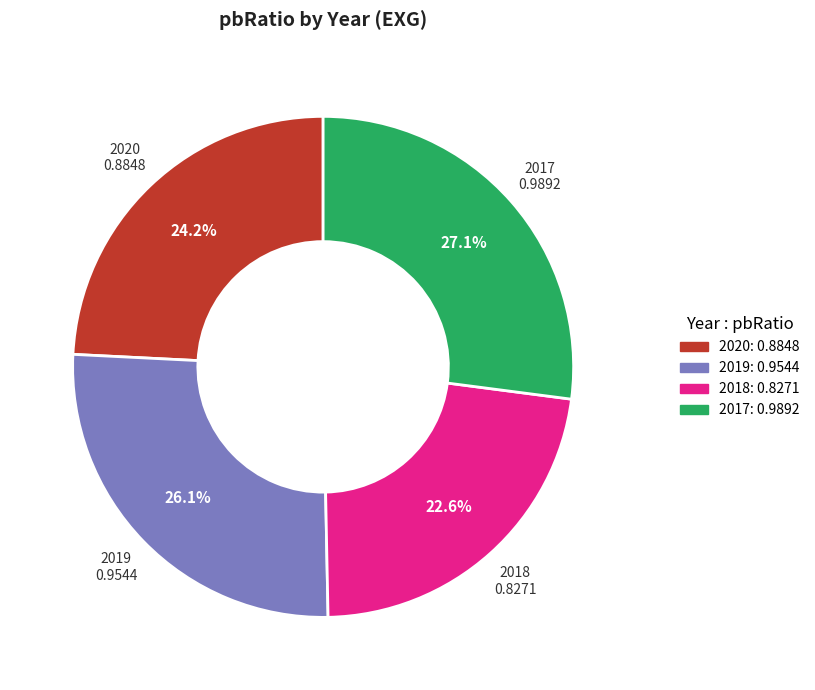

Is there a majority slice in this chart?

No